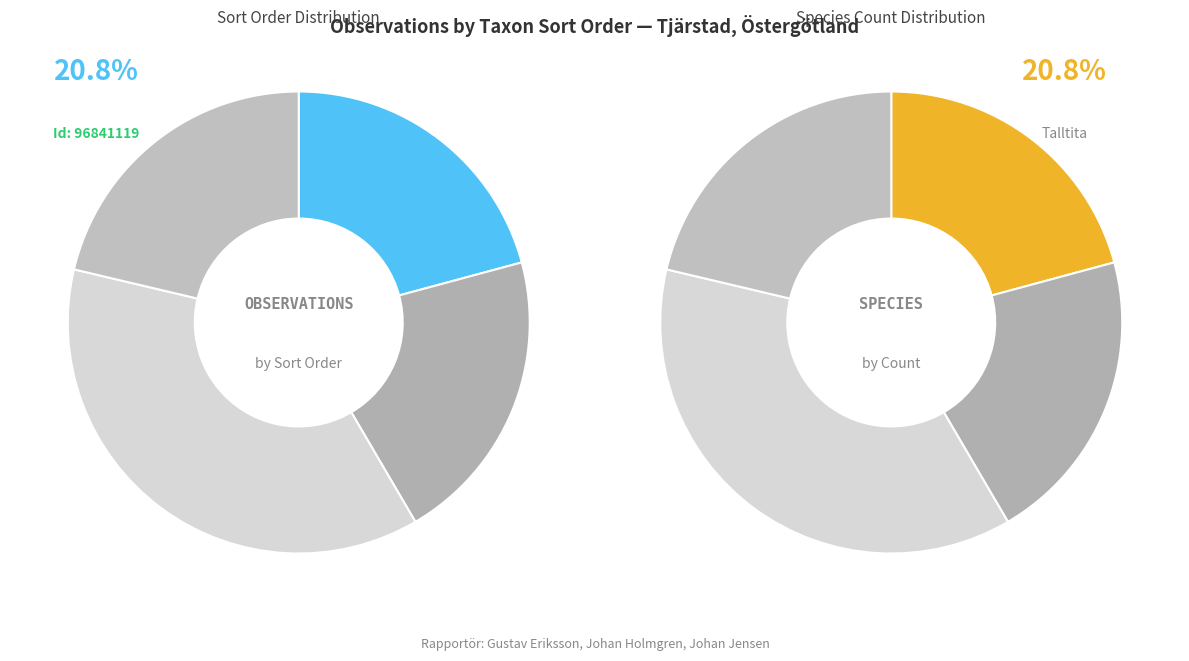

Rank the categories by value from highest to lowest.

128761180, 129085224, 96841119, 97837229